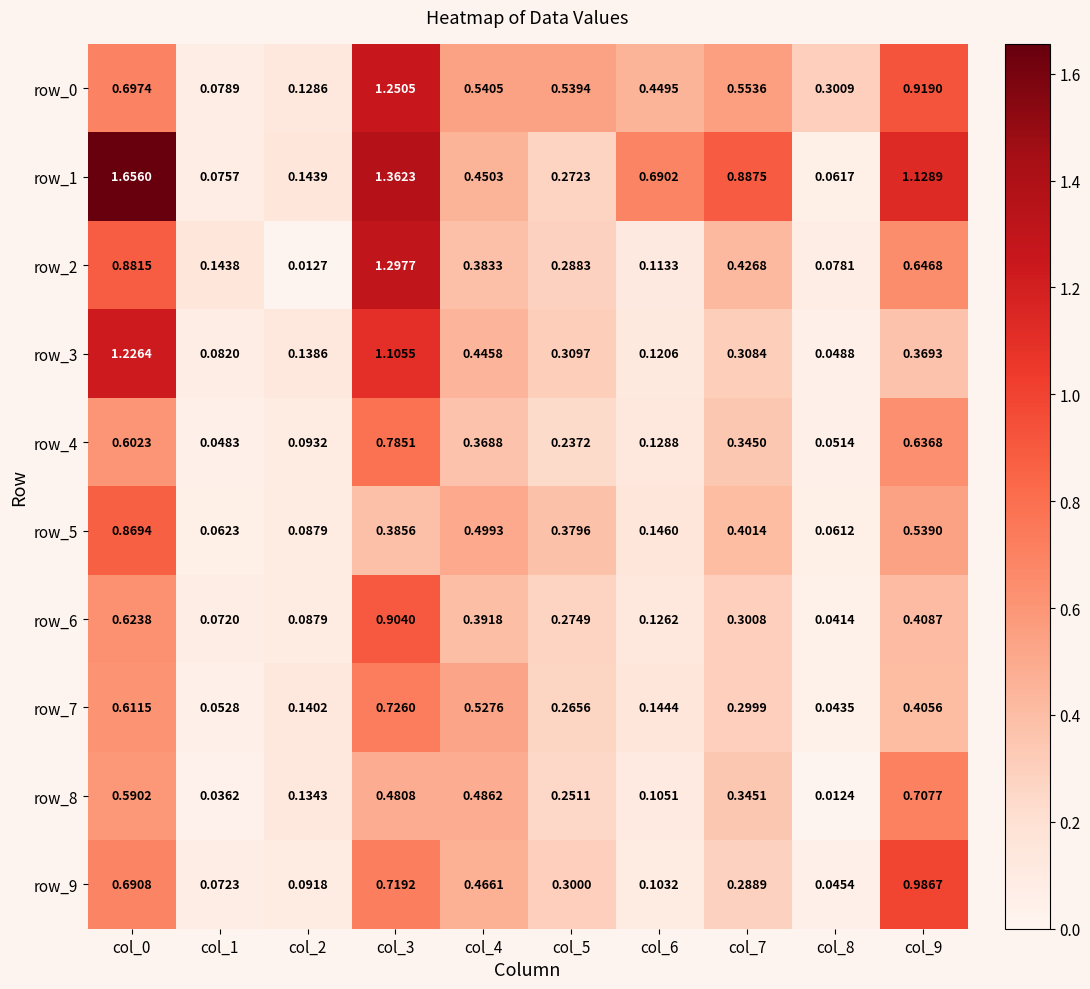

Is the value of row_5 at col_2 greater than the value of row_4 at col_9?

No